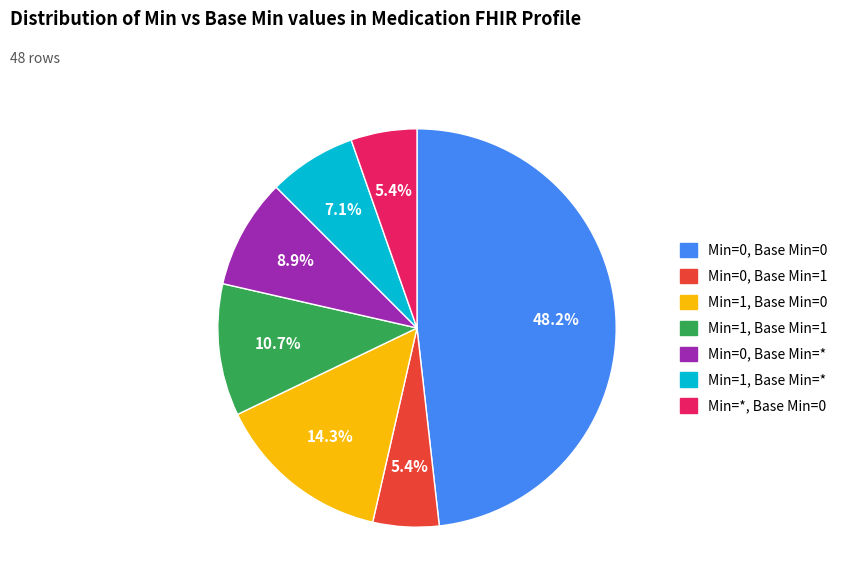

Is there any slice that represents more than half of the pie?

No